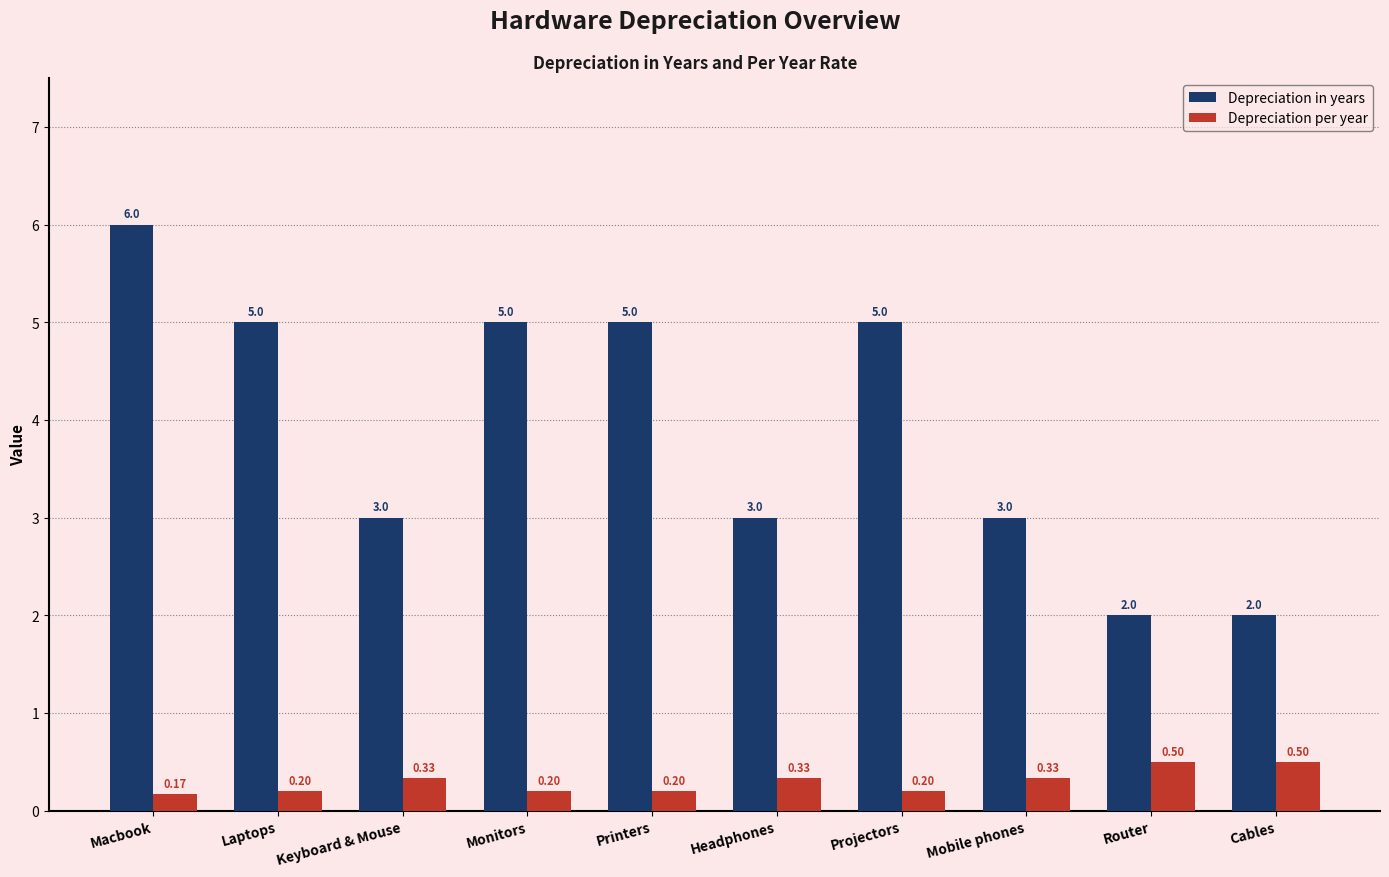

Rank the series by their maximum value, from highest to lowest.

Depreciation in years, Depreciation per year